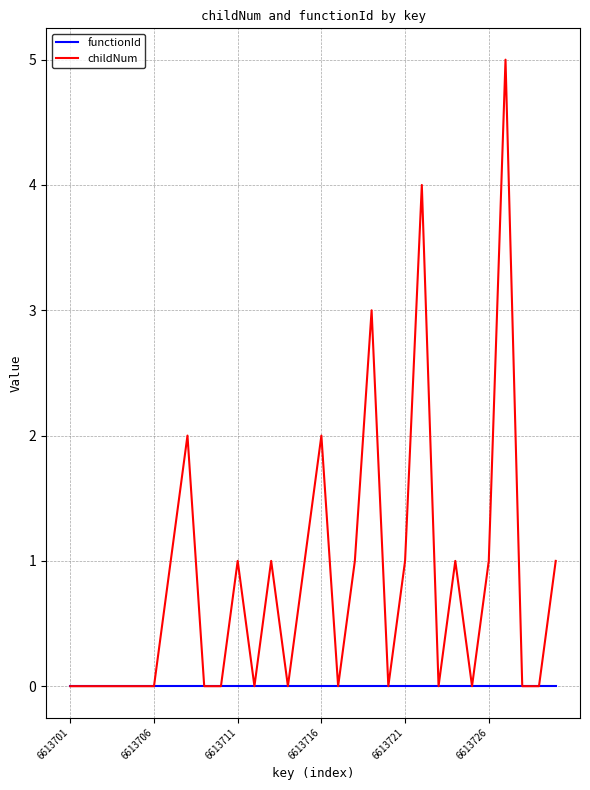

Reading left to right, what are all the values shown in this chart?

functionId: 0	0	0	0	0	0	0	0	0	0	0	0	0	0	0	0	0	0	0	0	0	0	0	0	0	0	0	0	0	0
childNum: 0	0	0	0	0	0	1	2	0	0	1	0	1	0	1	2	0	1	3	0	1	4	0	1	0	1	5	0	0	1